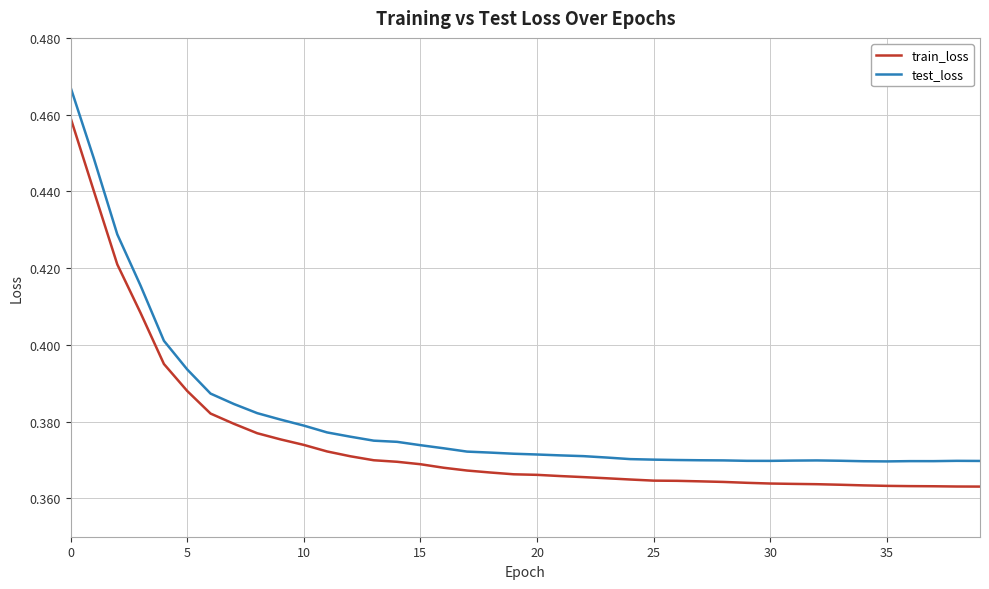

Which series has the largest total across all categories?

test_loss